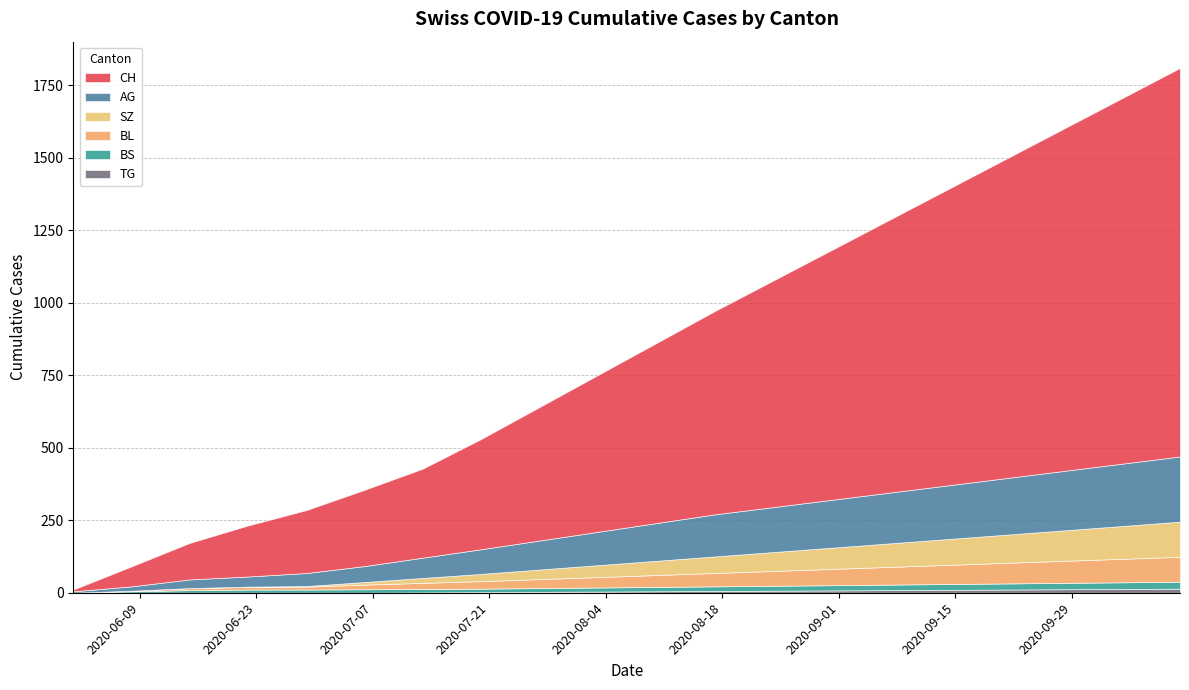

What is the value of the BS point at the 2nd from the left?

5